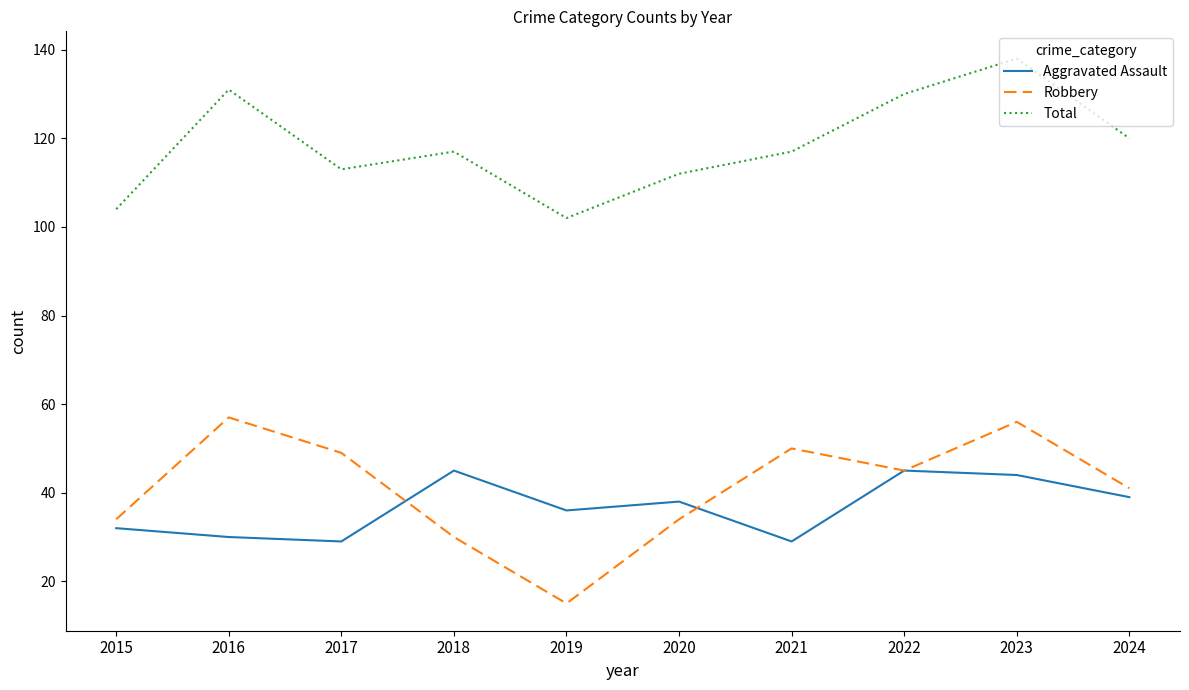

Is this an area chart (filled region under the line)?

No